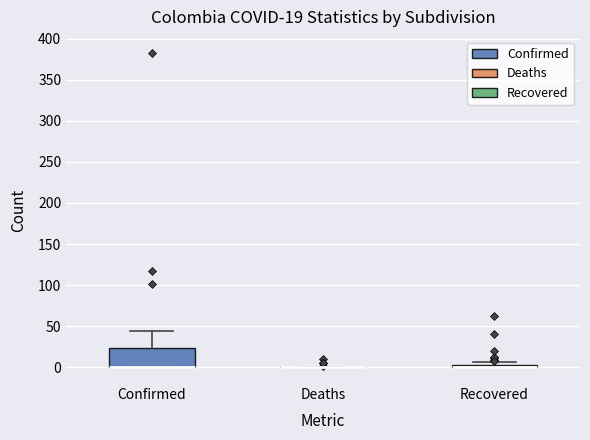

Which box is the tallest, from its lower edge to its upper edge?

Confirmed